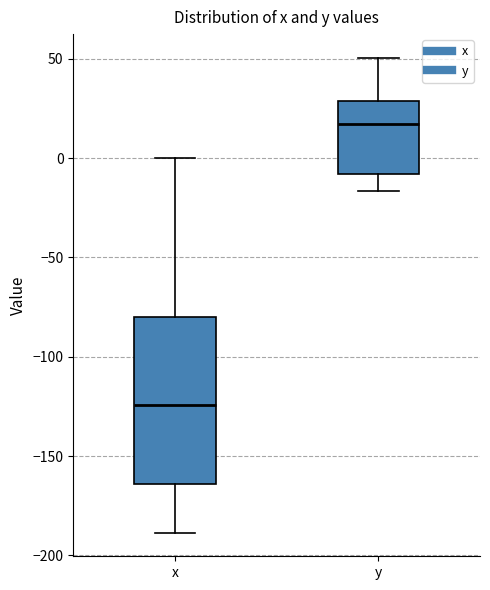

Where does the lower whisker of the box for x end on the y-axis? The values are not printed on the chart, so give them approximately, as read against the axis.

-190